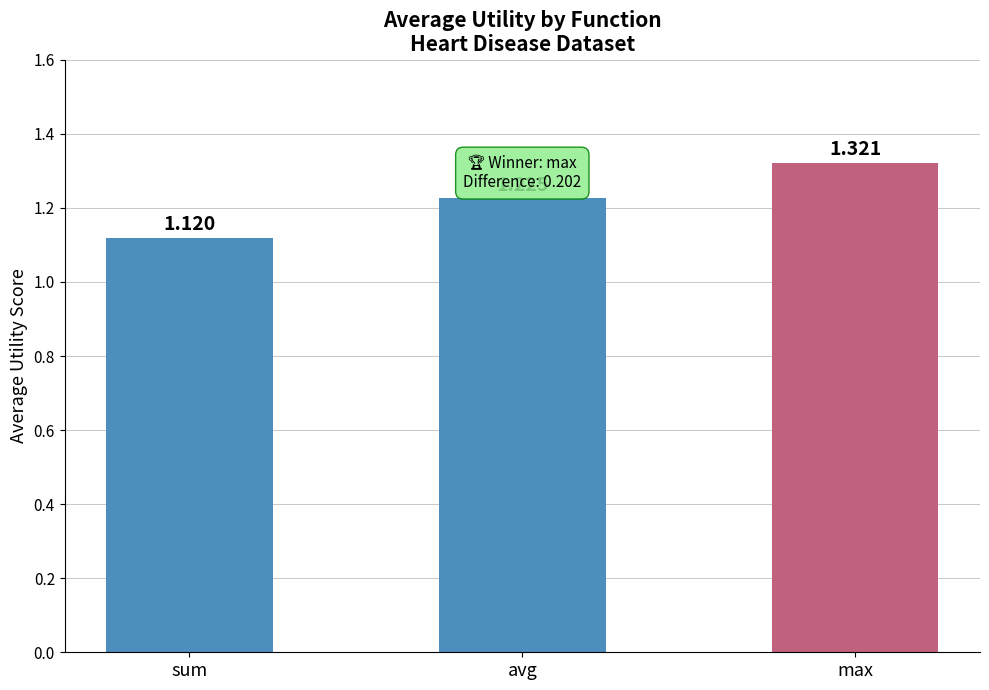

Are the bars horizontal?

No